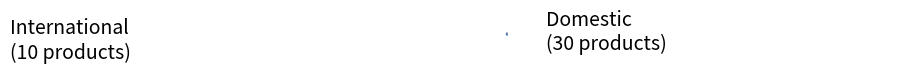

To the nearest percent, what is the difference between the International and Domestic slice percentages?

50%